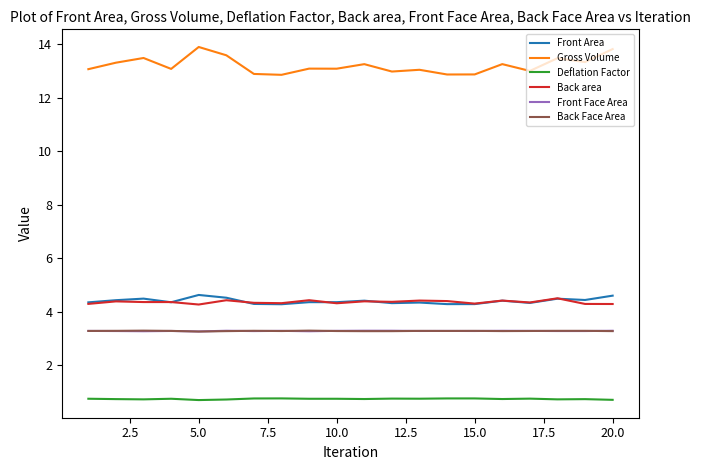

What is the sum of all Gross Volume values?

264.3